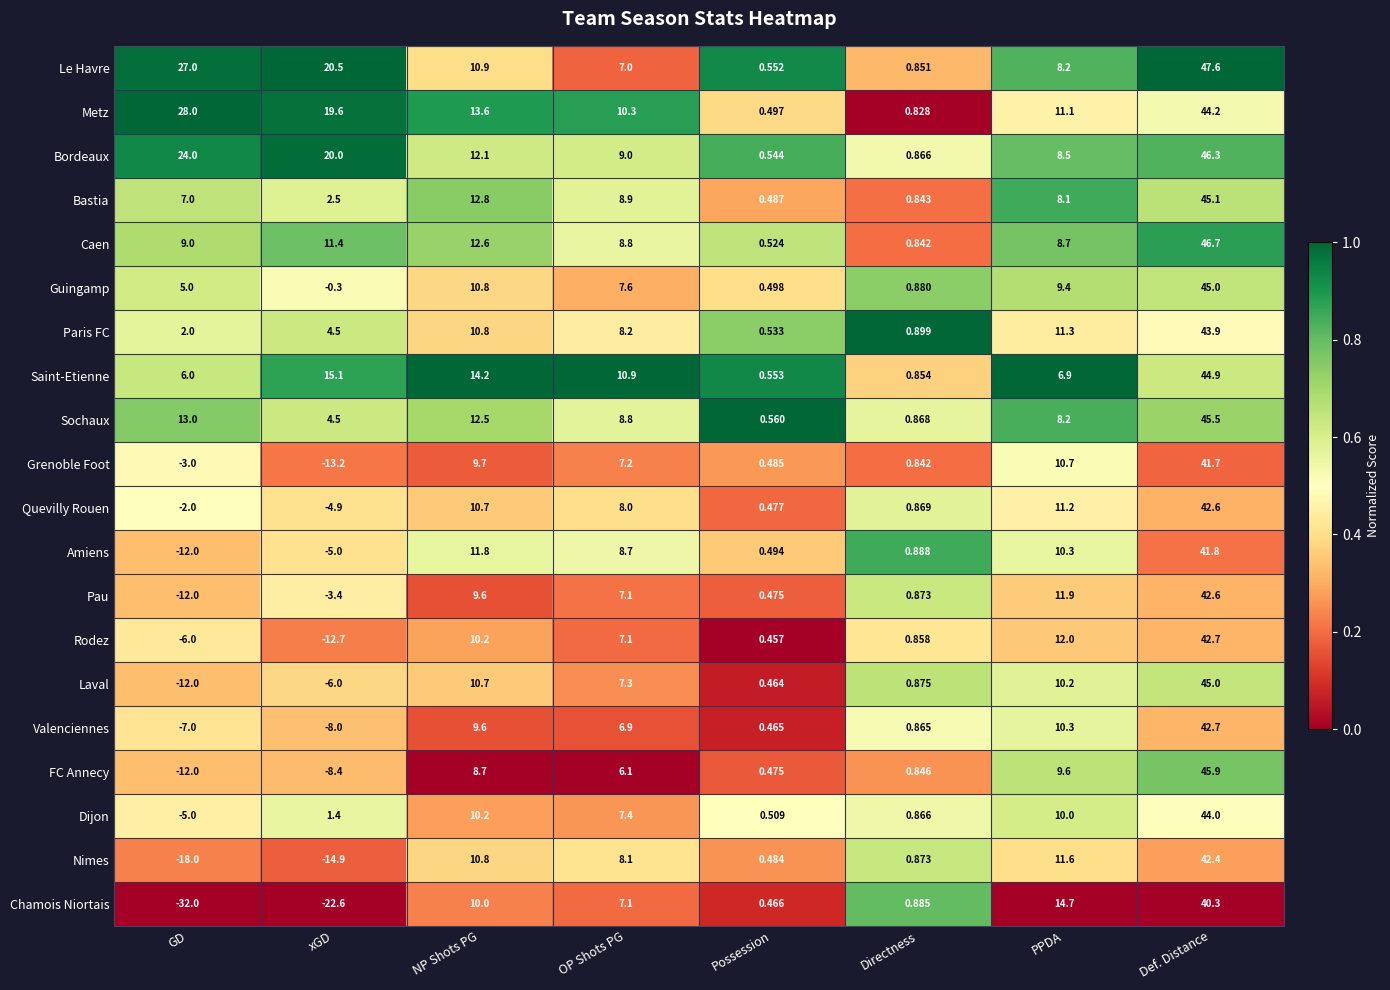

List the labels in order of Chamois Niortais value, smallest first.

GD, xGD, Possession, Directness, OP Shots PG, NP Shots PG, PPDA, Def. Distance